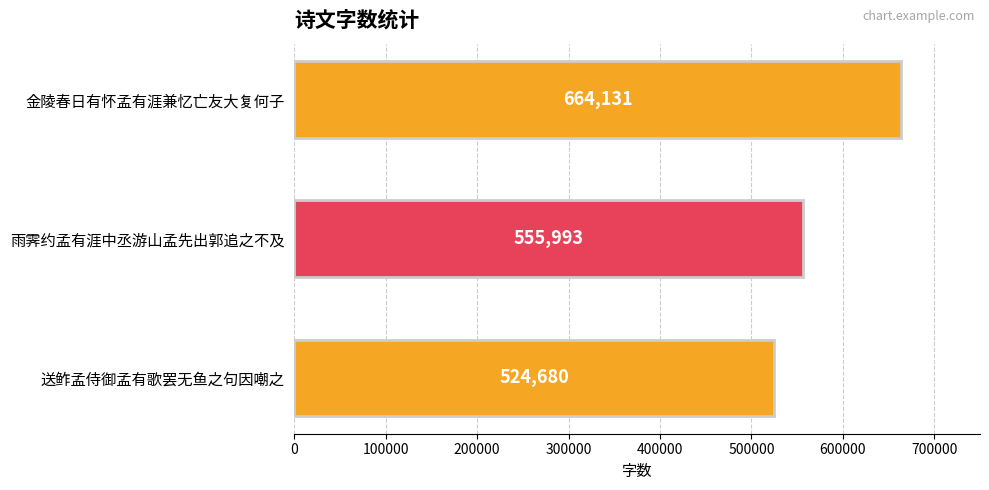

Is it true that the value at 金陵春日有怀孟有涯兼忆亡友大复何子 is 664131?

True